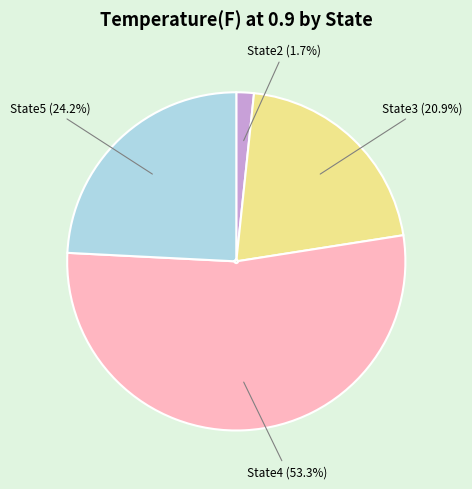

The State3 slice represents 12% of the pie. True or false?

False